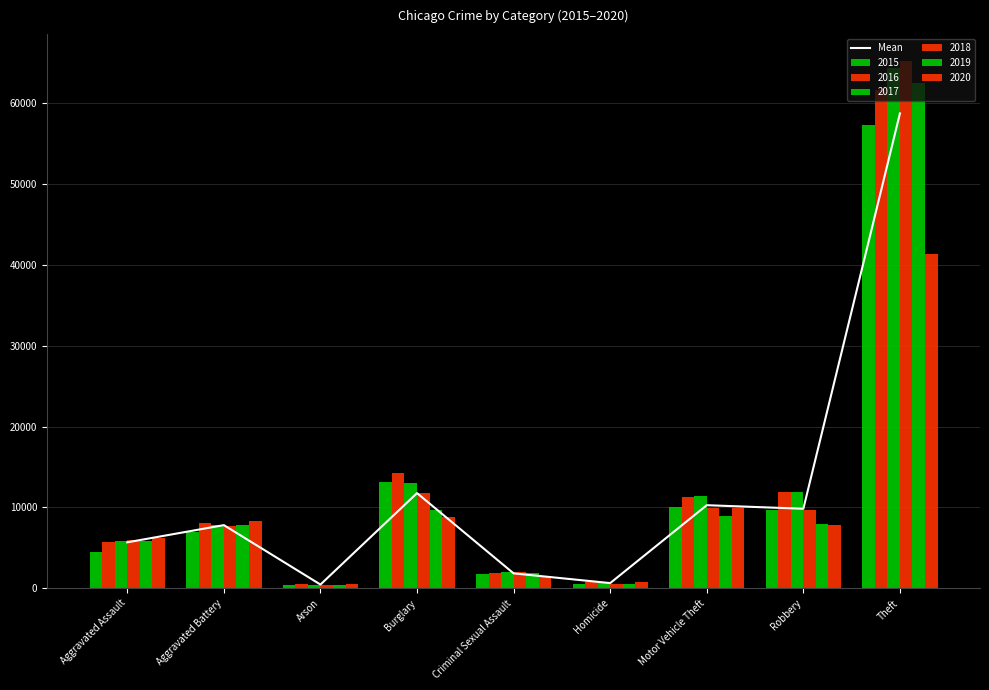

True or false: the data shows 7810.0 at Aggravated Battery.

True